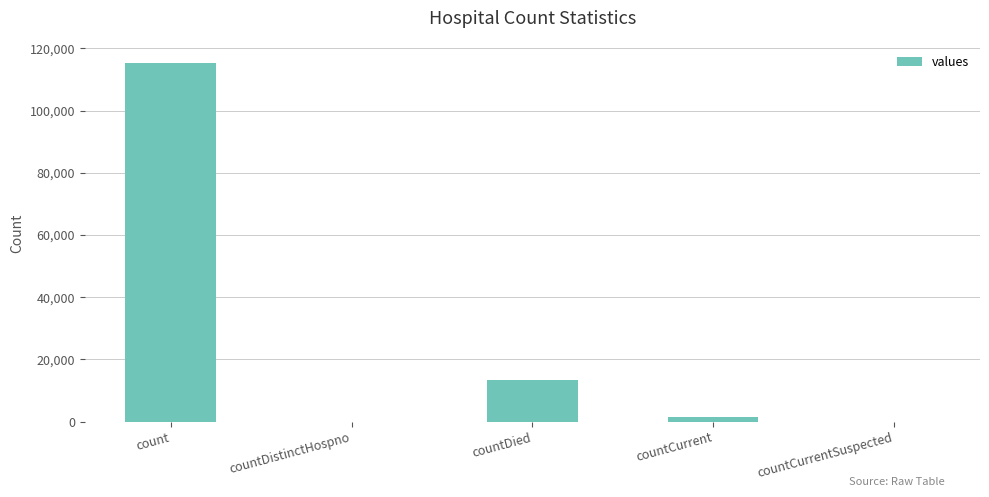

Between countDied and count, which is larger?

count